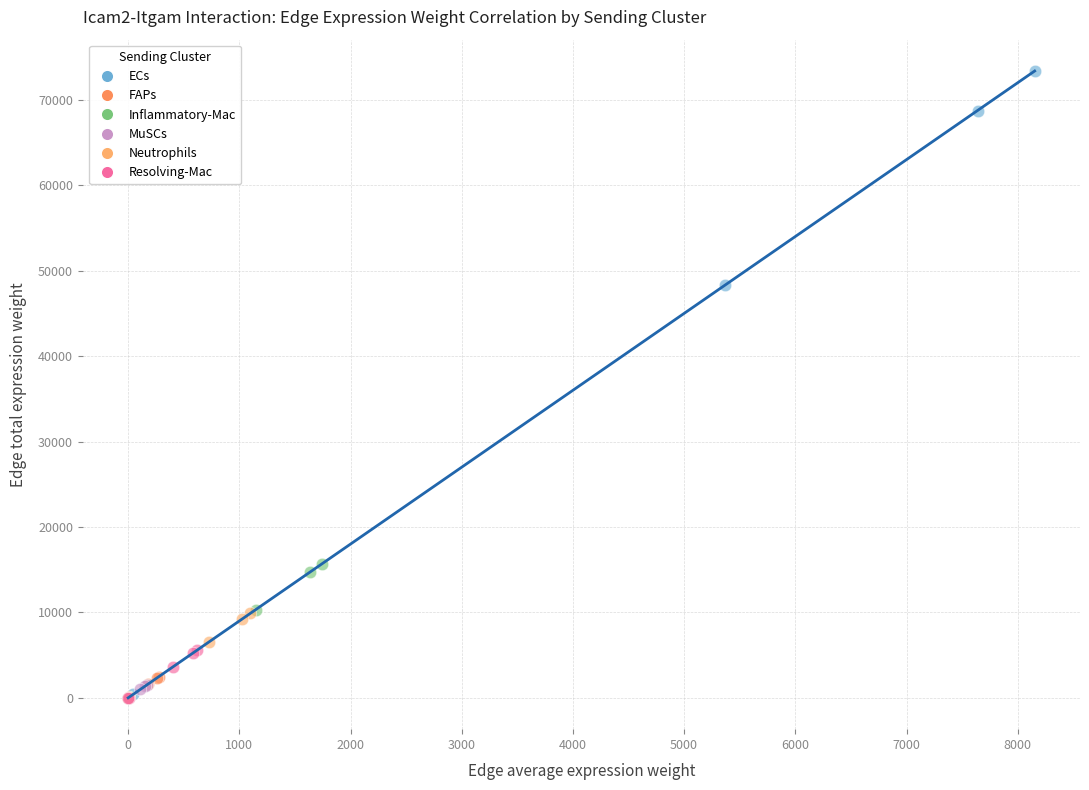

Which series has the largest Y range (max minus min)?

ECs